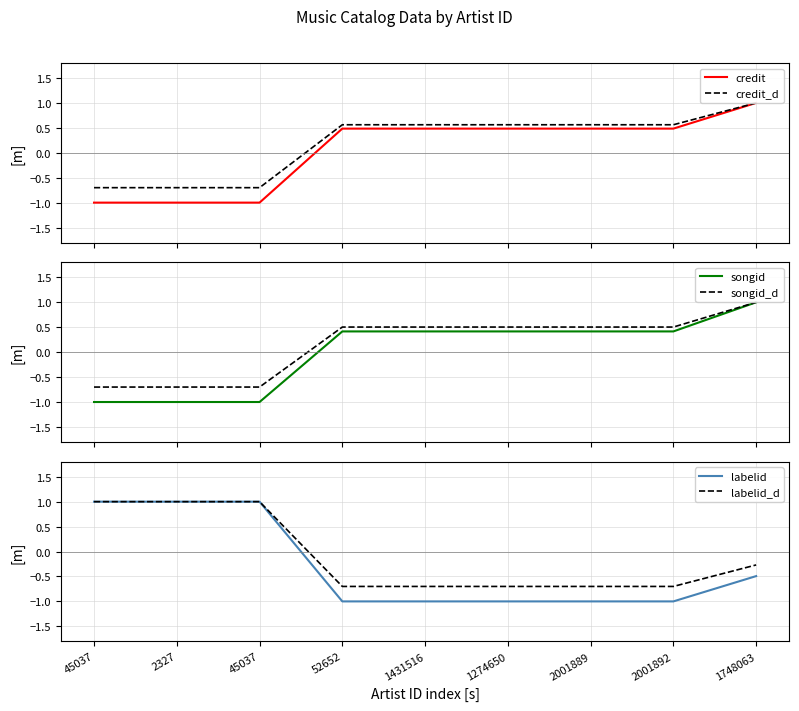

True or false: songid_d and credit intersect in this chart.

False